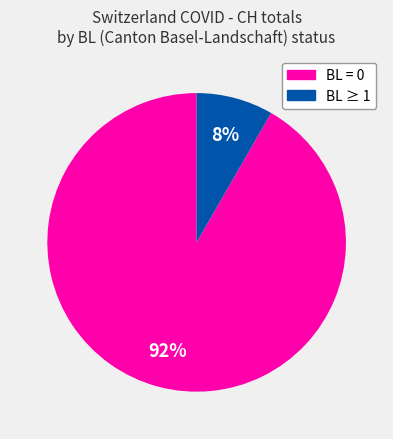

To the nearest percent, what is the average slice percentage?

50%